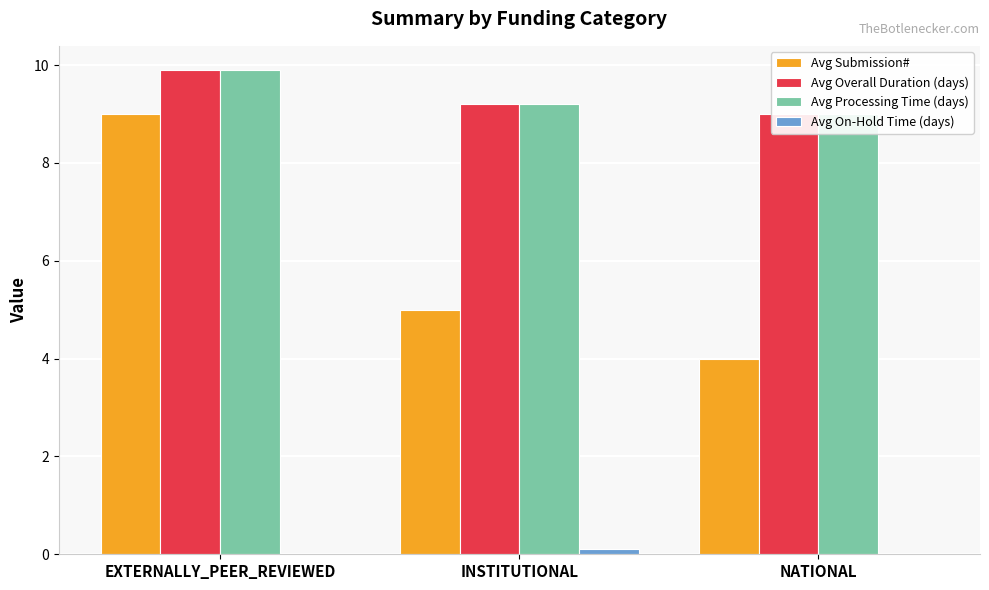

What is the sum of the Avg Processing Time (days) values at INSTITUTIONAL and EXTERNALLY_PEER_REVIEWED?

19.1